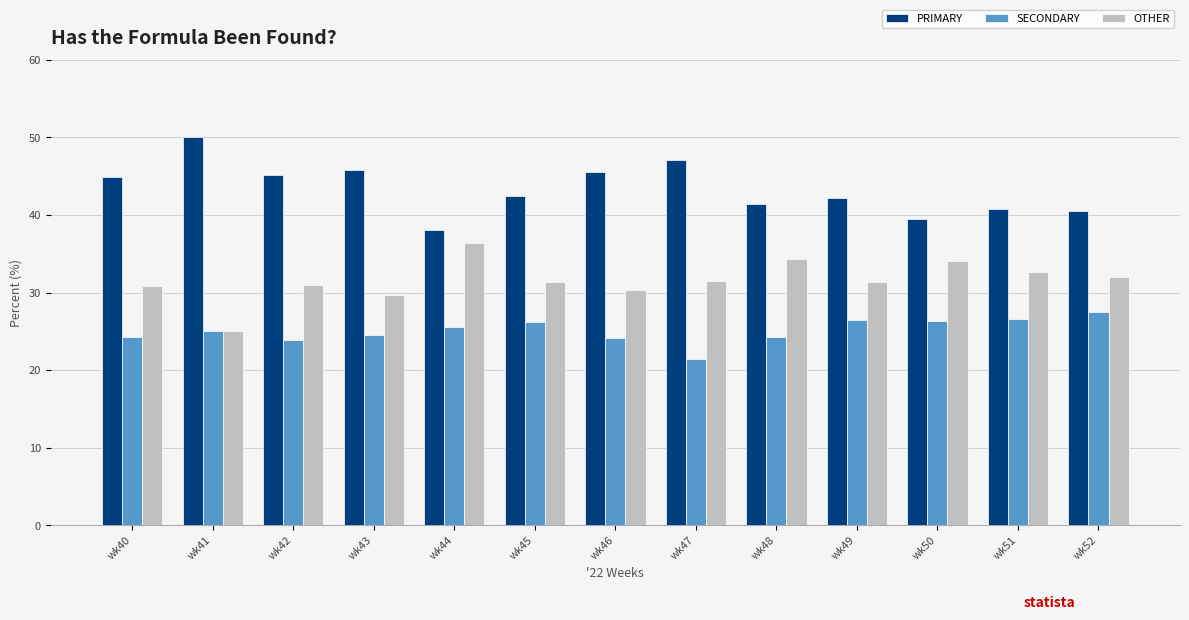

How many series are shown in this chart?

3